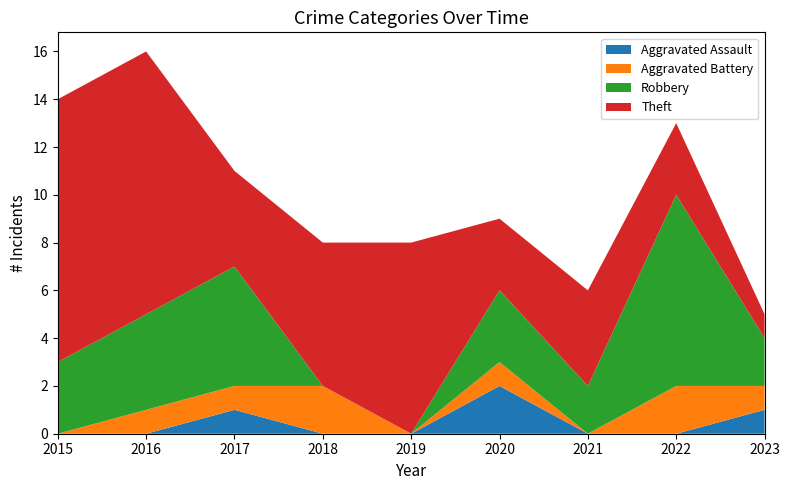

Reading left to right, extract all data points from this chart.

Aggravated Assault: 0	0	1	0	0	2	0	0	1
Aggravated Battery: 0	1	1	2	0	1	0	2	1
Robbery: 3	4	5	0	0	3	2	8	2
Theft: 11	11	4	6	8	3	4	3	1